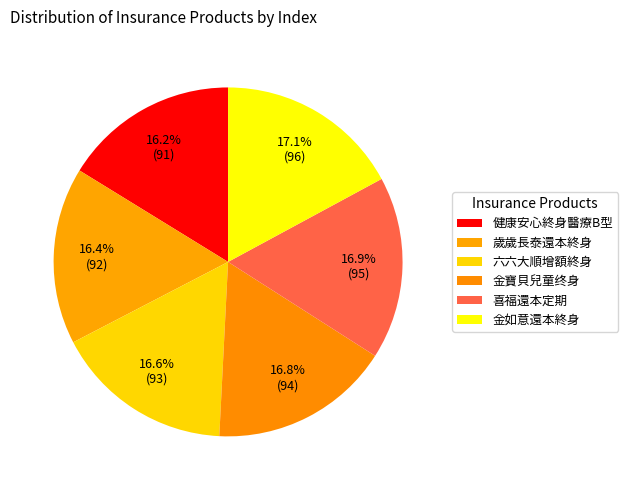

Does 六六大順增額終身 account for over 50% of the chart?

No